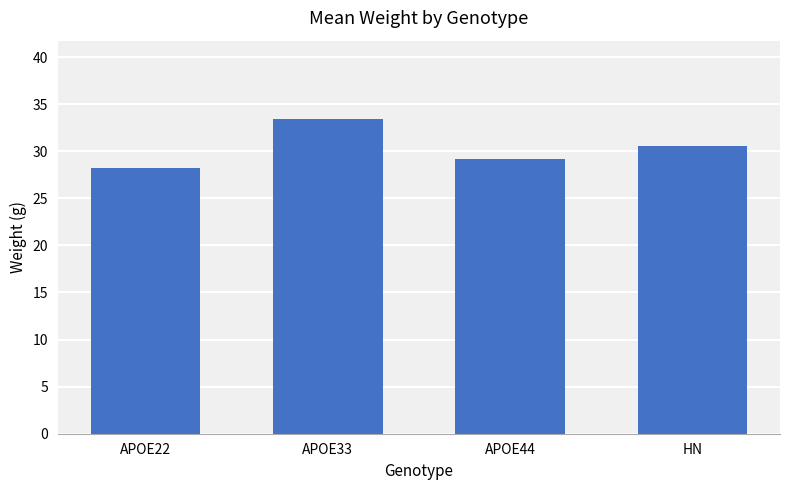

The value at APOE33 is 11.4. True or false?

False